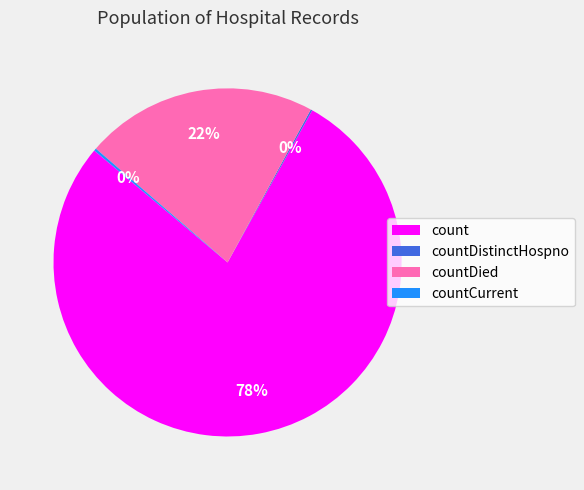

To the nearest percent, what is the difference between the largest and smallest slice percentages?

78%